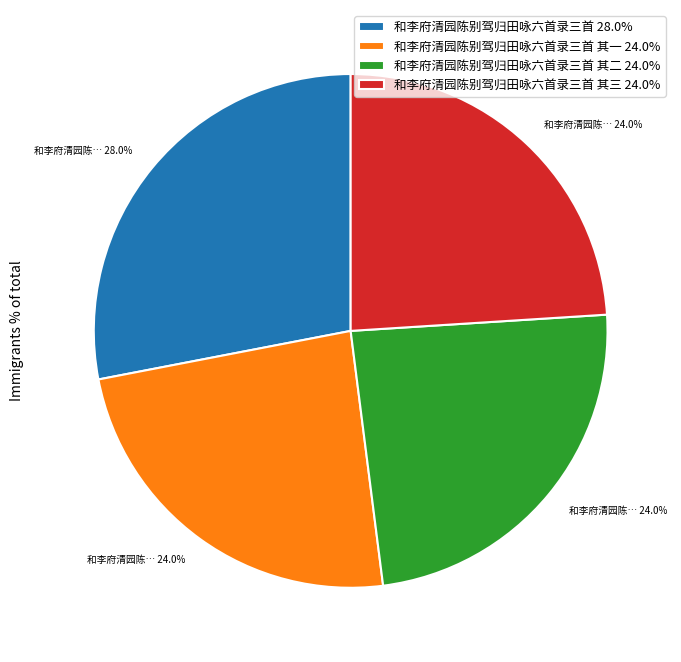

What is the ratio of the value at 和李府清园陈别驾归田咏六首录三首 其二 24.0% to the value at 和李府清园陈别驾归田咏六首录三首 其三 24.0%?

1.0